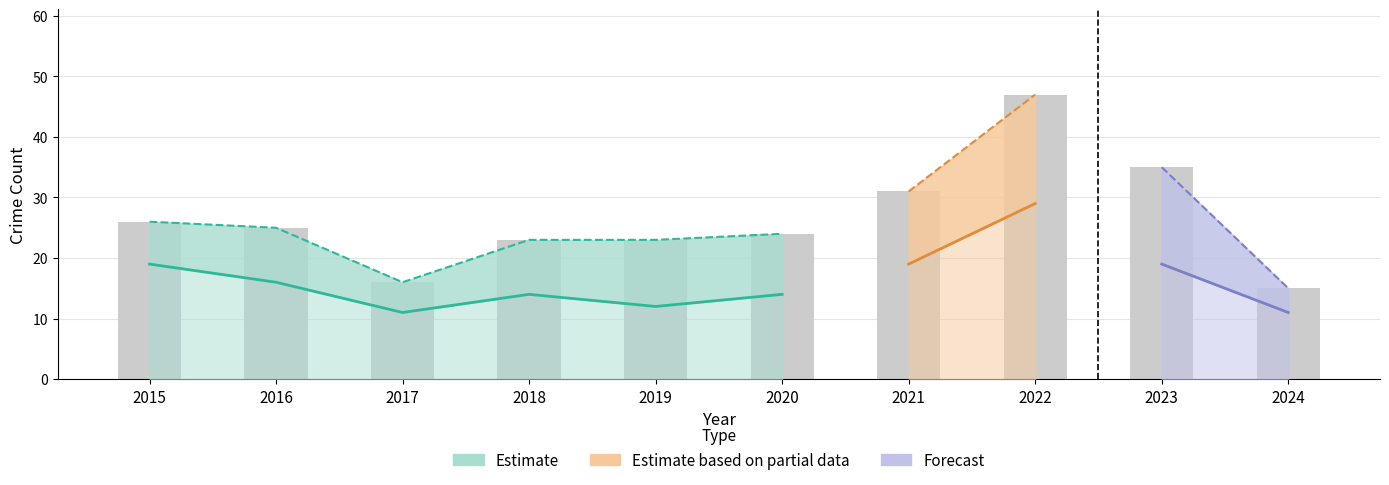

Where does the data first go above 25?

2015